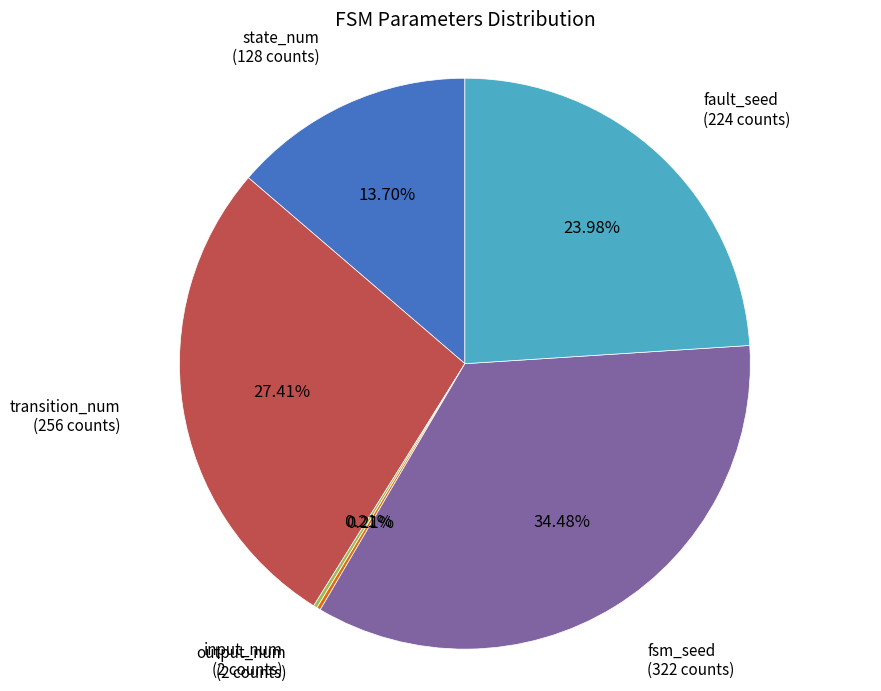

Does fsm_seed account for over 50% of the chart?

No